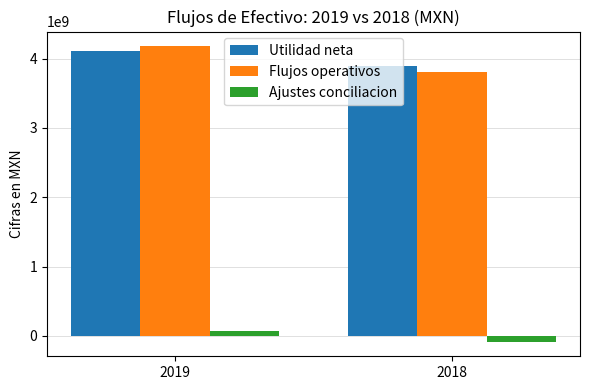

List the labels in order of Ajustes conciliacion value, largest first.

2019, 2018